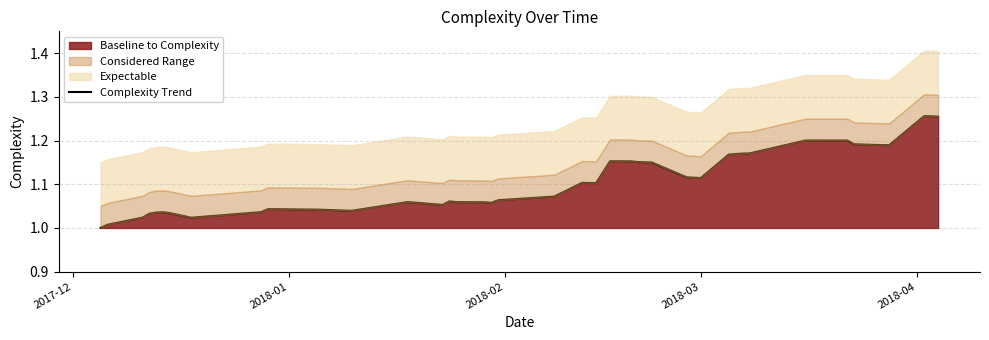

Which category has the lowest value across all series?

2017-12